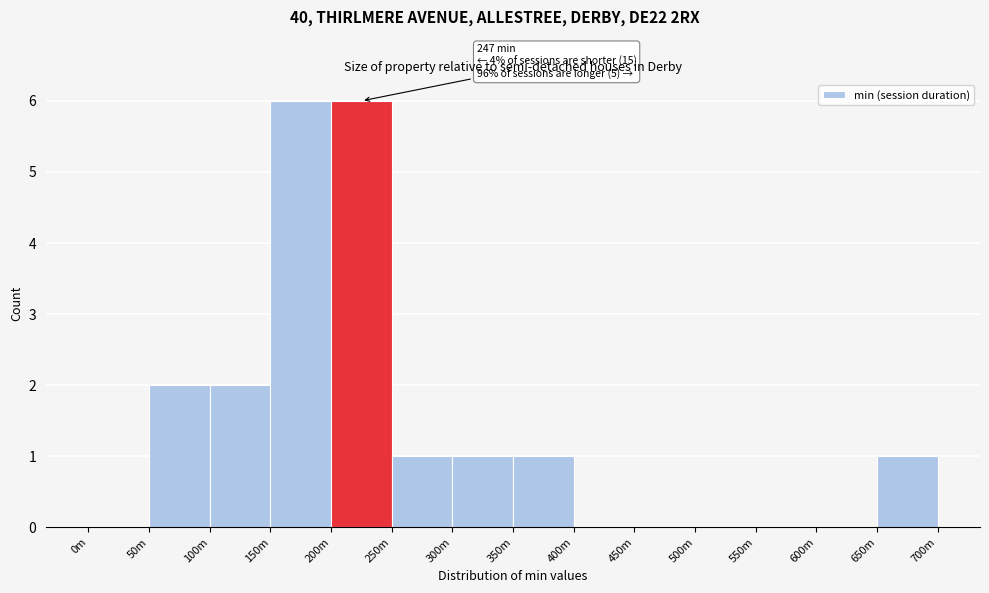

Reading right to left, what are all the values shown in this chart?

650m=1	600m=0	550m=0	500m=0	450m=0	400m=0	350m=1	300m=1	250m=1	200m=6	150m=6	100m=2	50m=2	0m=0